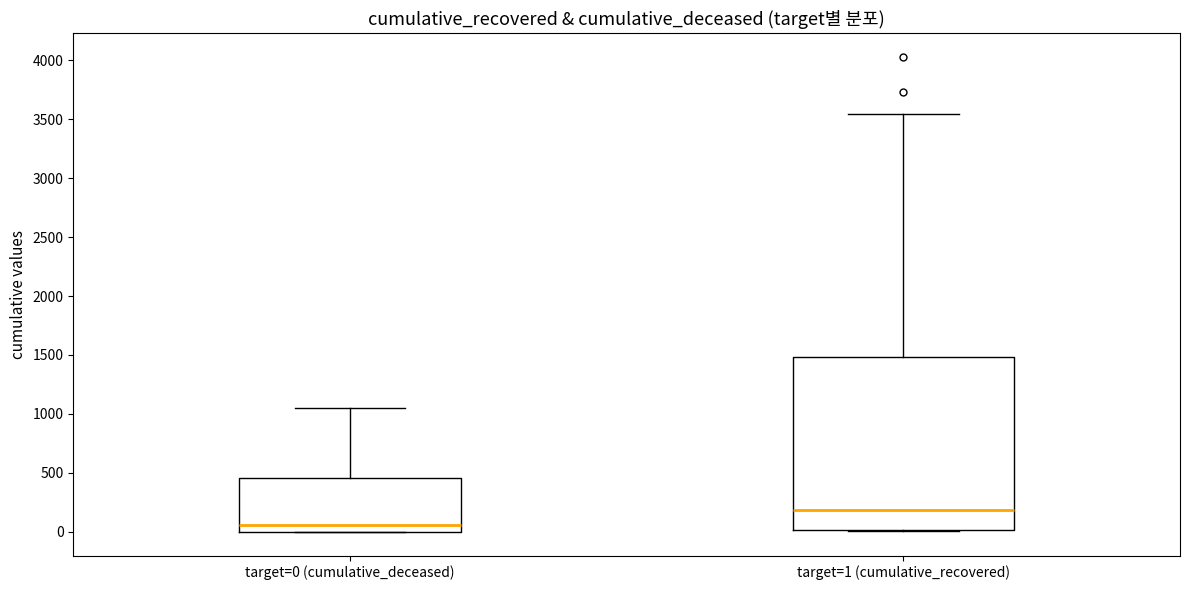

Where does the upper whisker of the box for target=1 (cumulative_recovered) end on the y-axis? The values are not printed on the chart, so give them approximately, as read against the axis.

3550